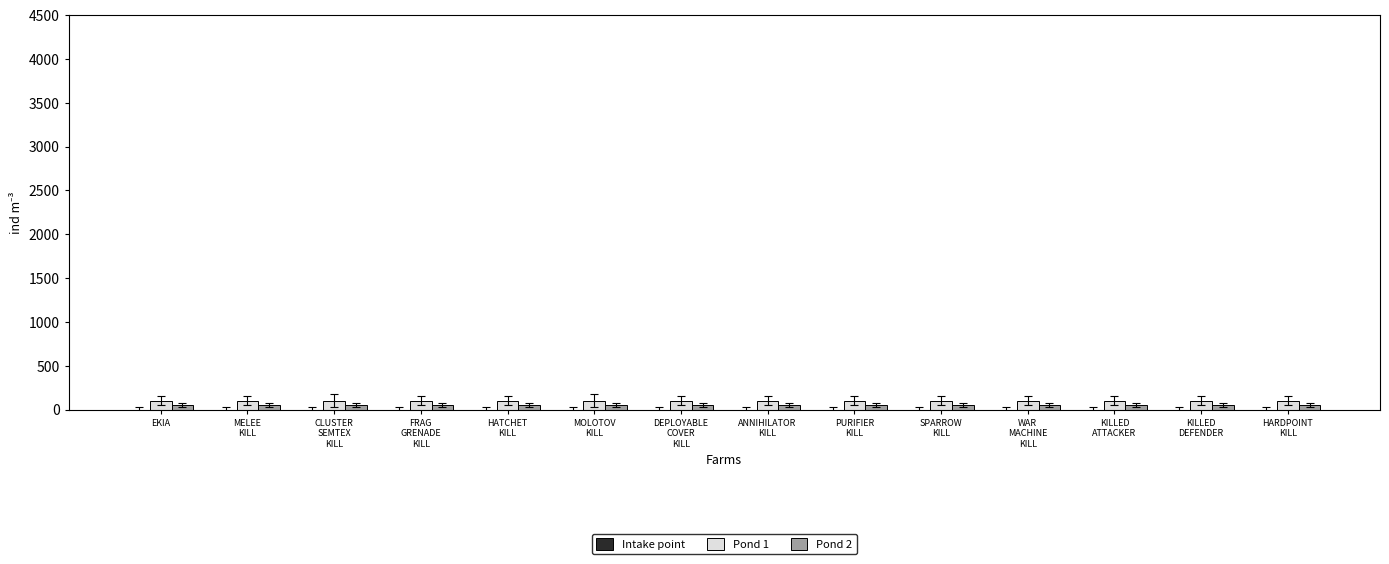

What is the sum of all Pond 2 values?

700